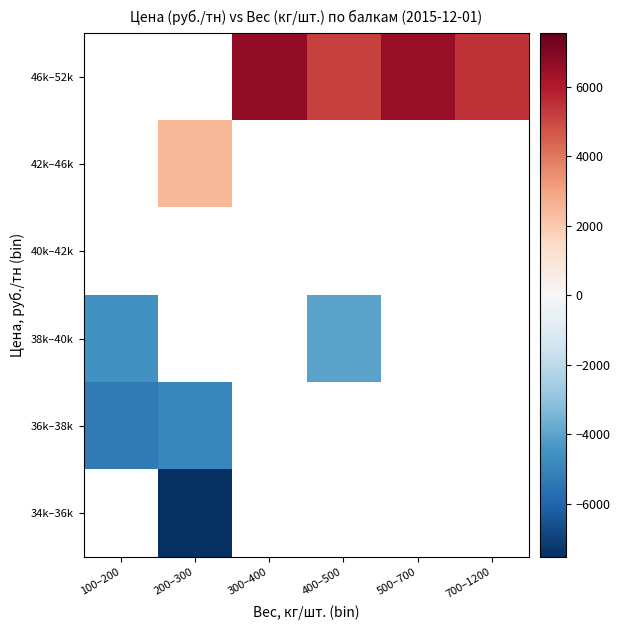

Which series changed the most between 300–400 and 500–700?

46k–52k